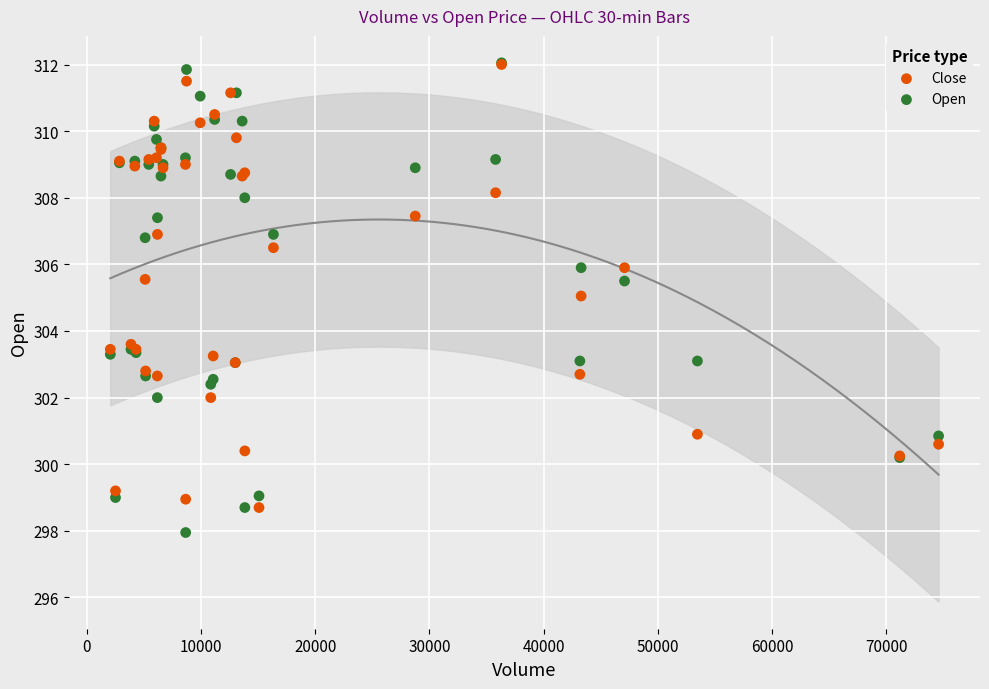

Which series has the widest spread of Y values?

Open